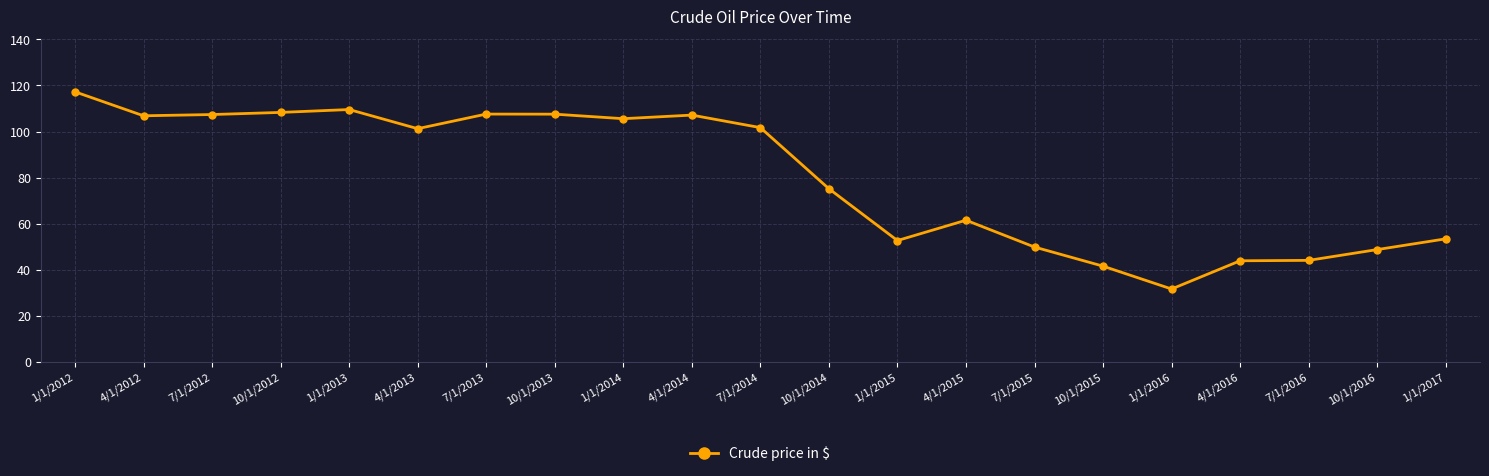

How many lines are shown in the chart?

1